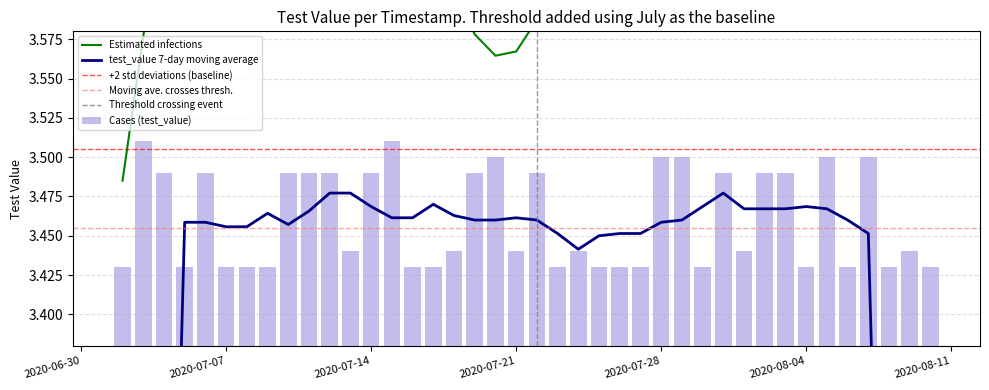

What is the difference between the second highest and minimum values?

0.1